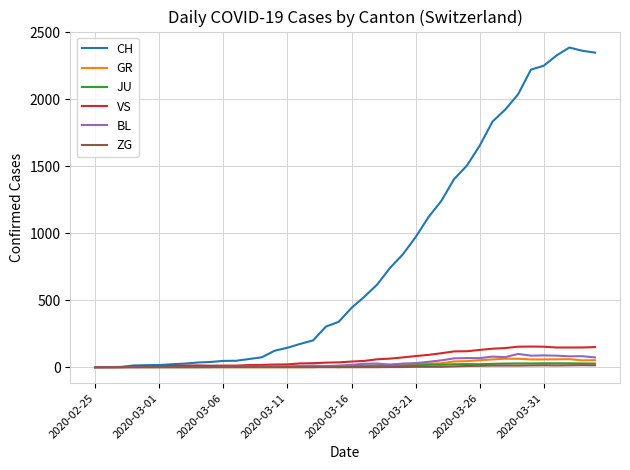

Which series has the largest range (max minus min)?

CH